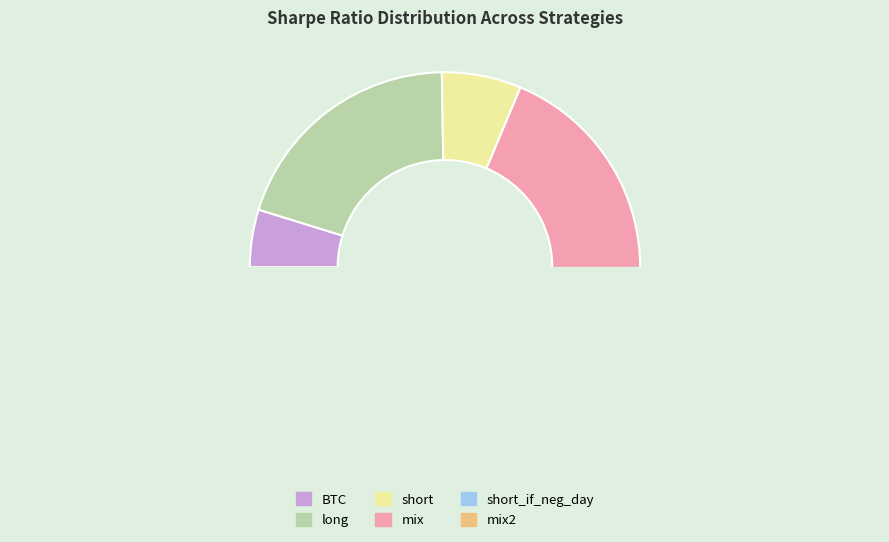

What is the change in value from long to mix2?

+1.4